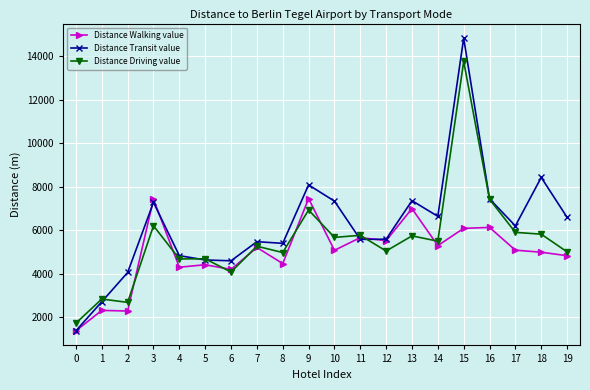

True or false: Distance Walking value and Distance Driving value cross at least once.

True